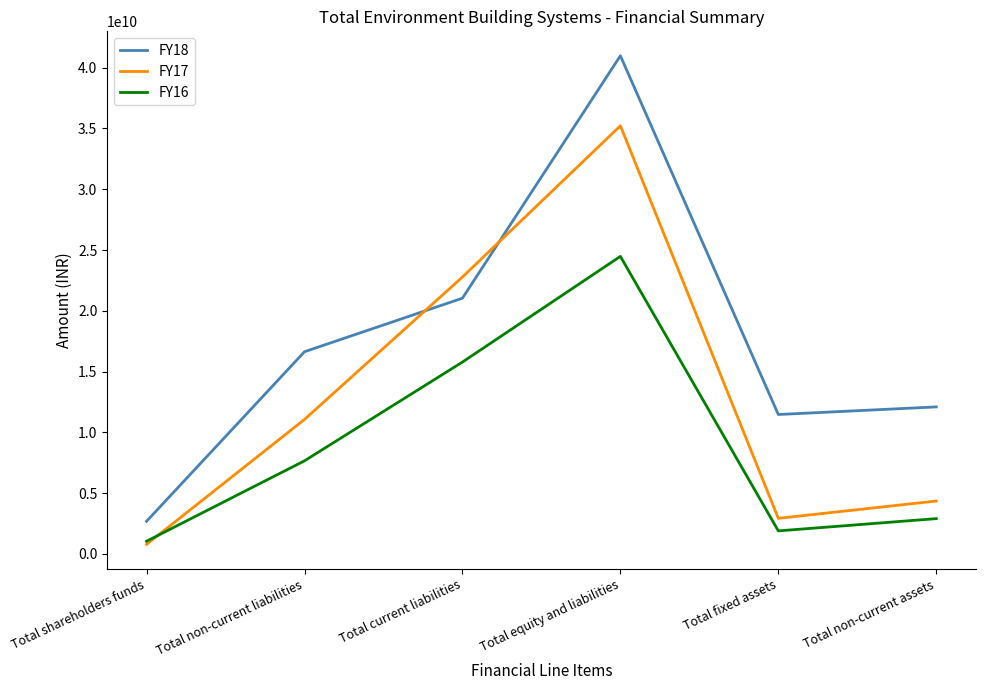

Read the FY17 value at Total current liabilities.

22777136000